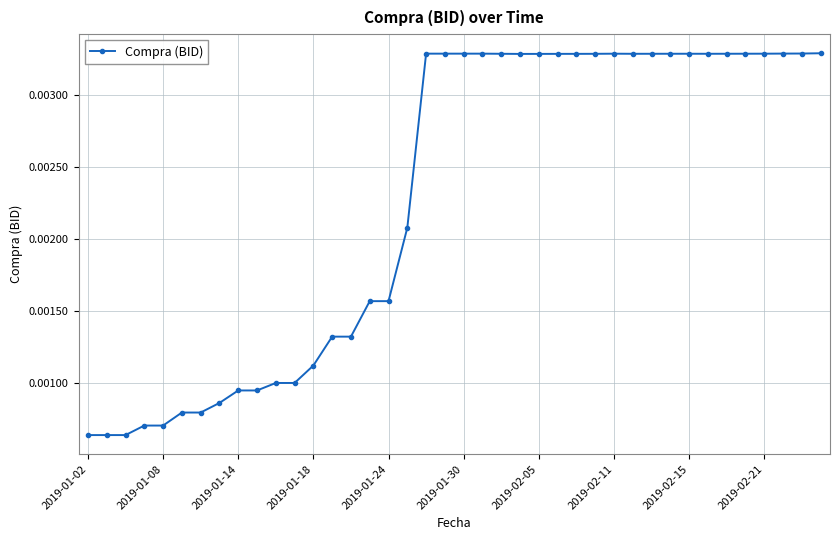

True or false: the data has more than 1 interior local peaks.

True